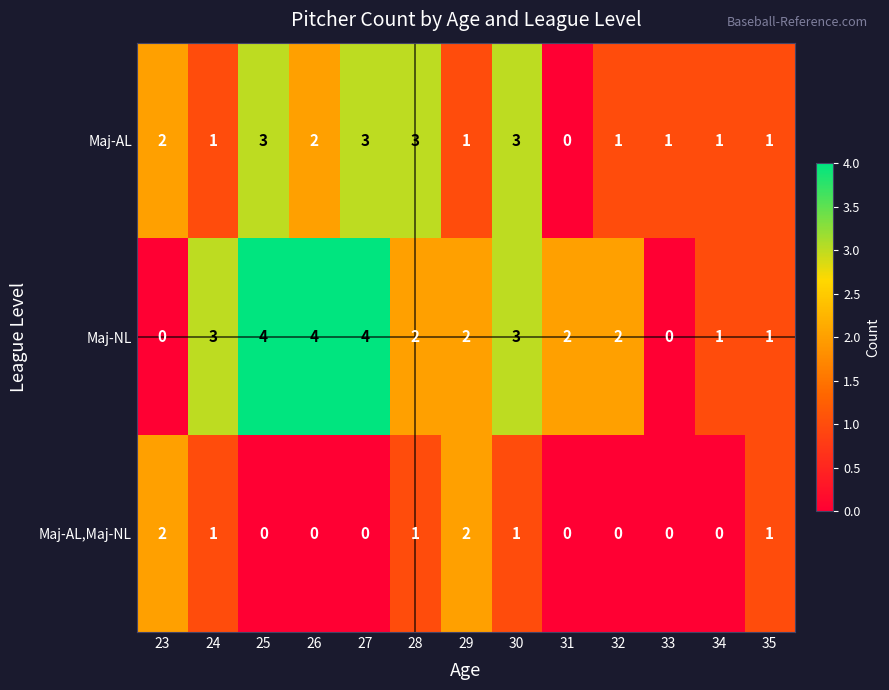

List the series in order of their overall mean, lowest first.

Maj-AL,Maj-NL, Maj-AL, Maj-NL